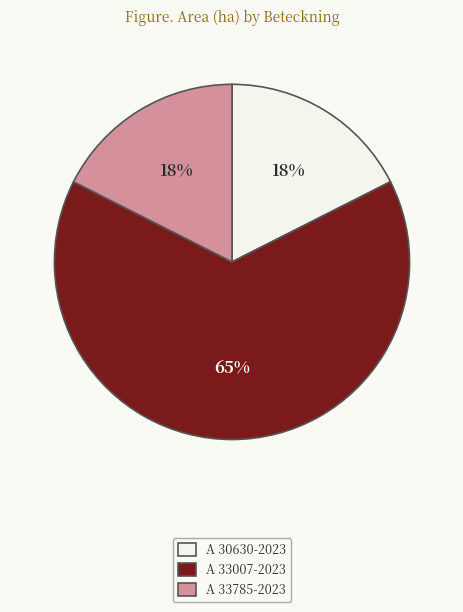

To the nearest percent, what percentage of the pie is A 30630-2023?

18%